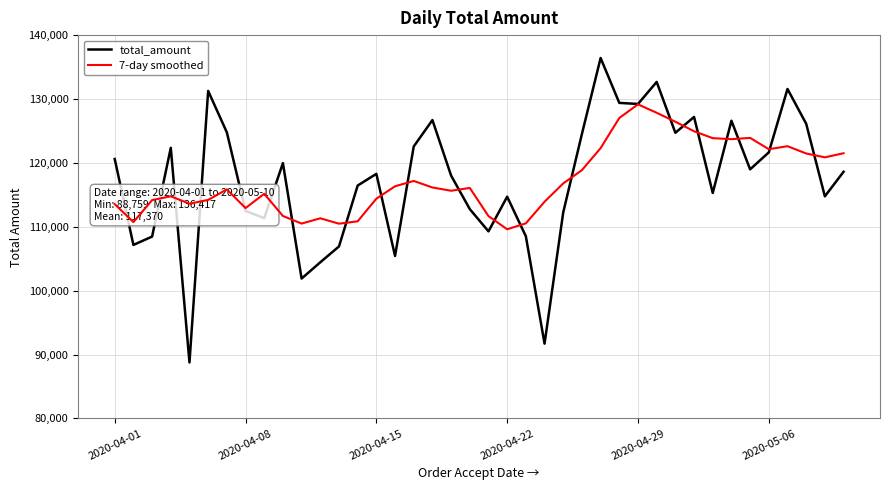

What is the minimum value for total_amount?

88759